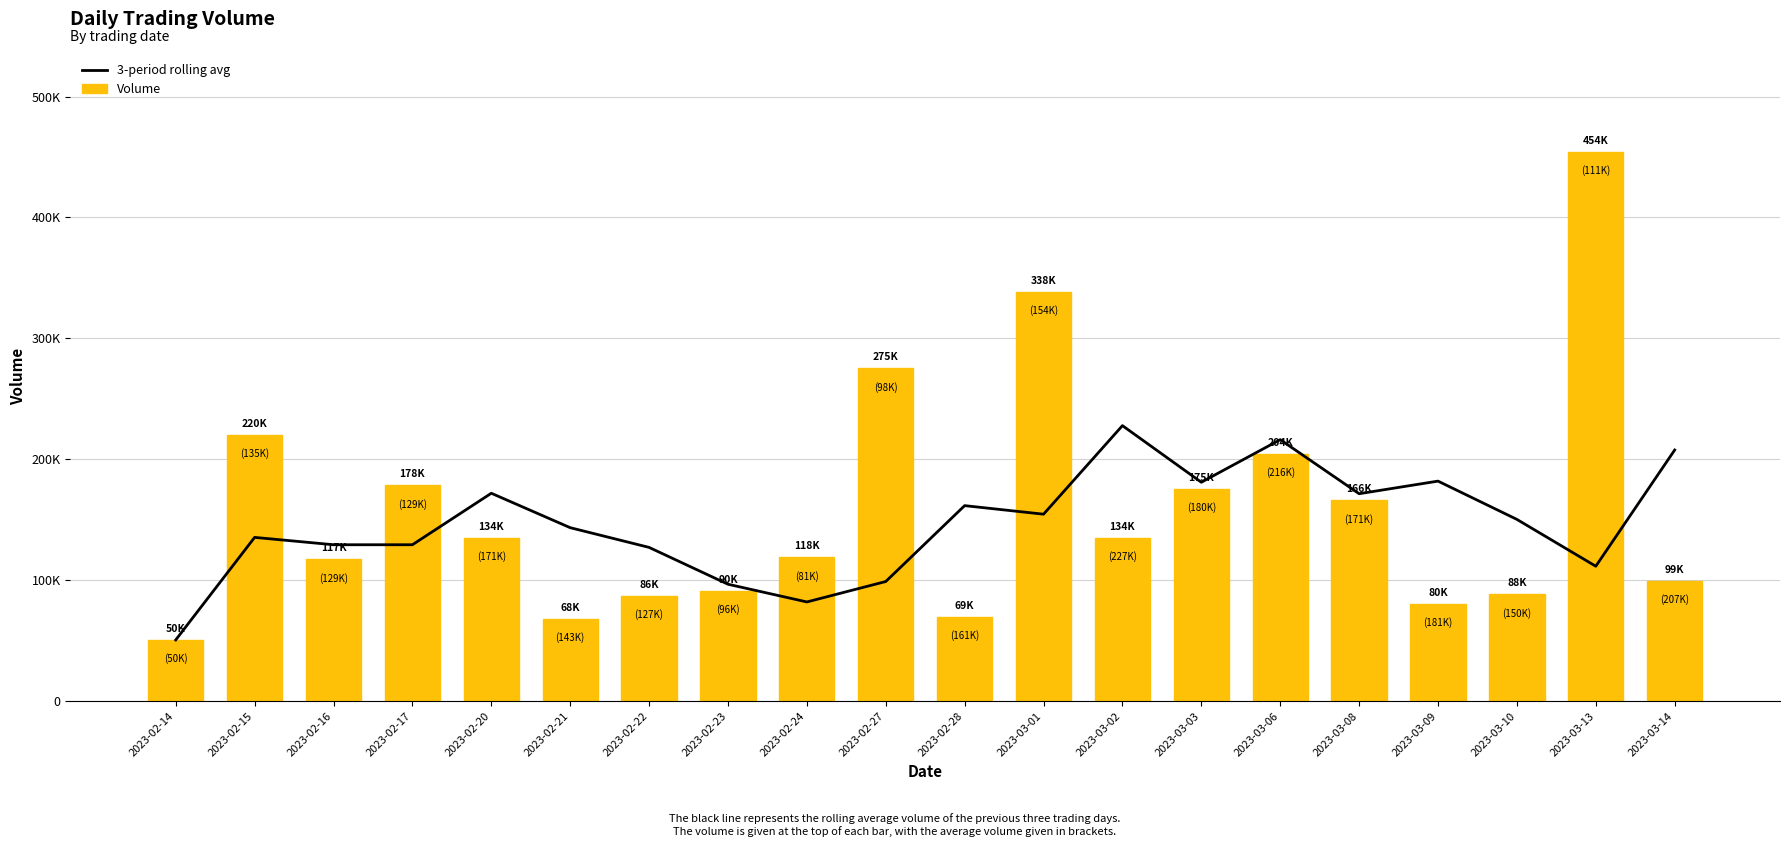

Reading left to right, transcribe all the data shown in this chart.

3-period rolling avg: 50555.0	135371.5	129287.7	129287.7	171879.7	143403.7	127089.3	96626.0	81971.0	98867.0	161632.7	154557.0	227807.3	180974.3	216209.3	171487.0	181917.0	150254.3	111510.7	207646.7
Volume: 50555.0	220188.0	117120.0	178331.0	134760.0	68177.0	86941.0	90795.0	118865.0	275238.0	69568.0	338616.0	134739.0	175273.0	204449.0	166029.0	80285.0	88218.0	454437.0	99081.0